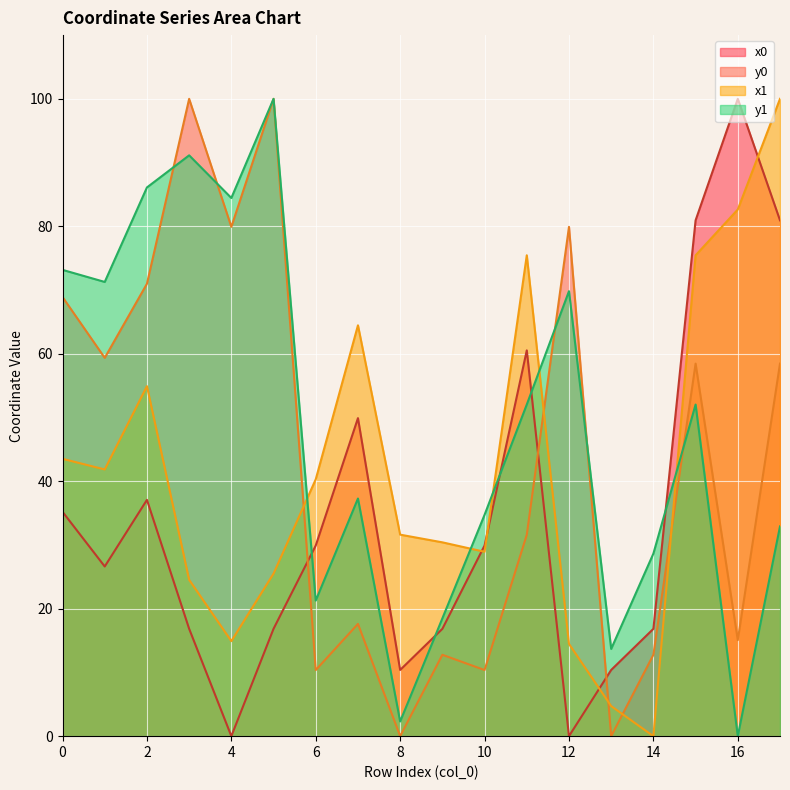

Which label corresponds to the smallest value in the chart?

4